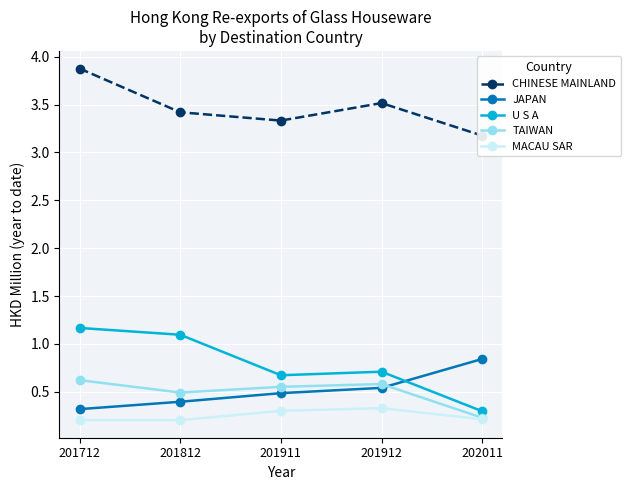

Which series has the largest total across all categories?

CHINESE MAINLAND